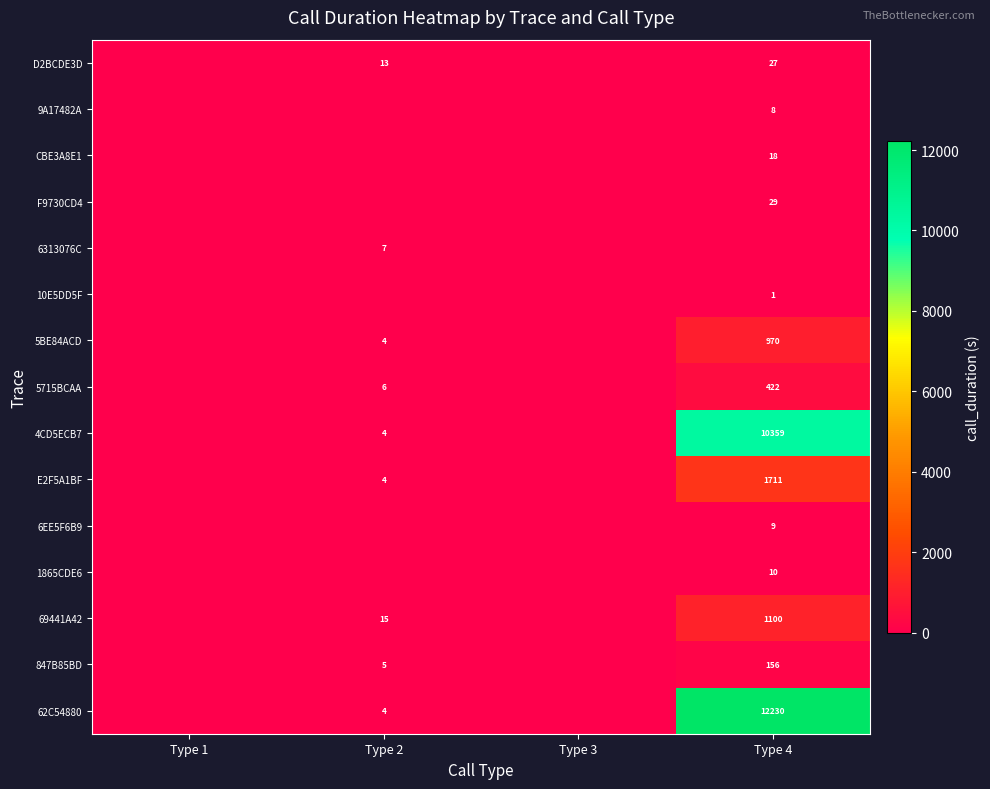

The 6EE5F6B9 series shows 9 at Type 4. True or false?

True